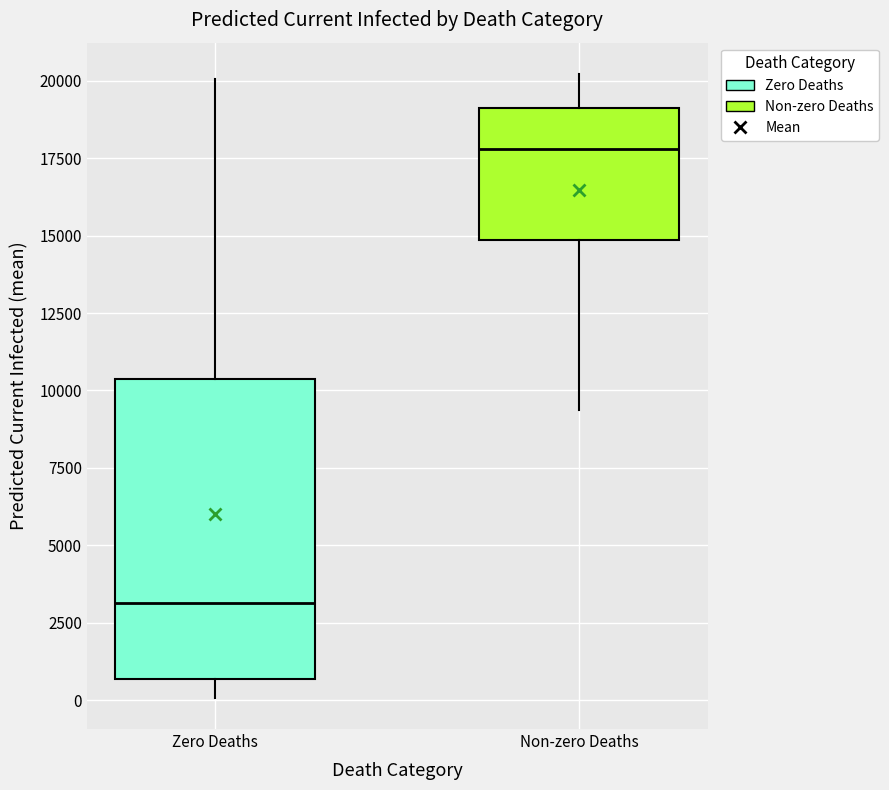

Comparing the boxes themselves (not the whiskers), which one is the tallest?

Zero Deaths